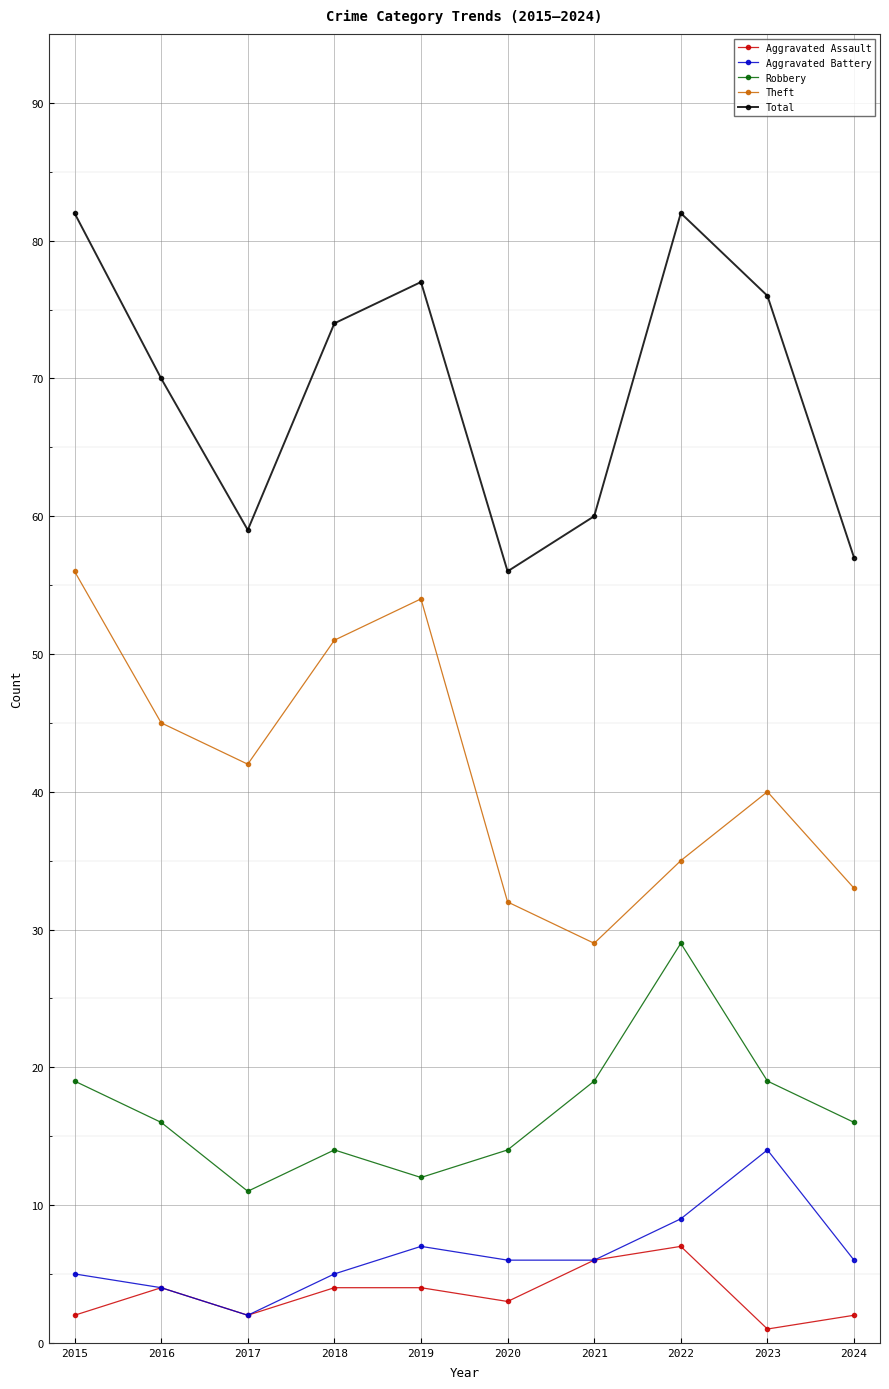

Between 2020 and 2022, which series saw the biggest shift?

Total